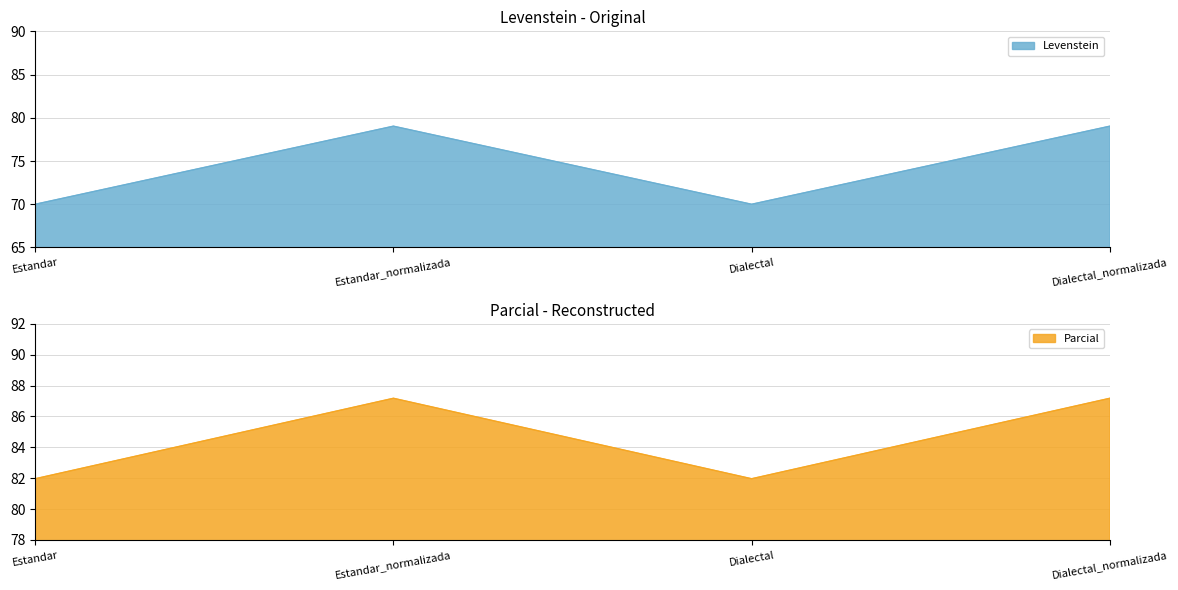

What is the approximate value of Levenstein at Dialectal?

70.0